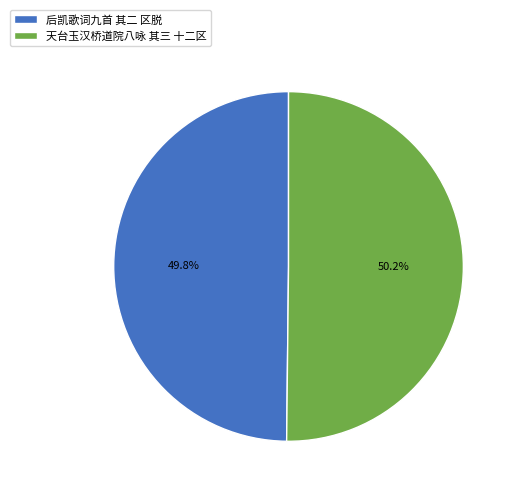

Does any single category account for the majority?

Yes